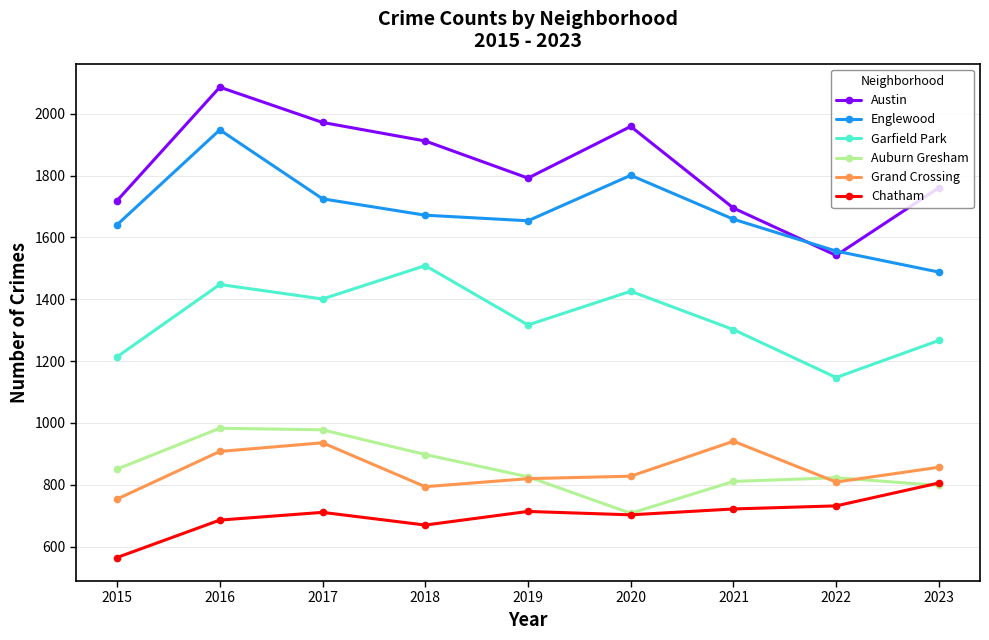

What is the difference between the second highest and second lowest values in the Chatham series?

62